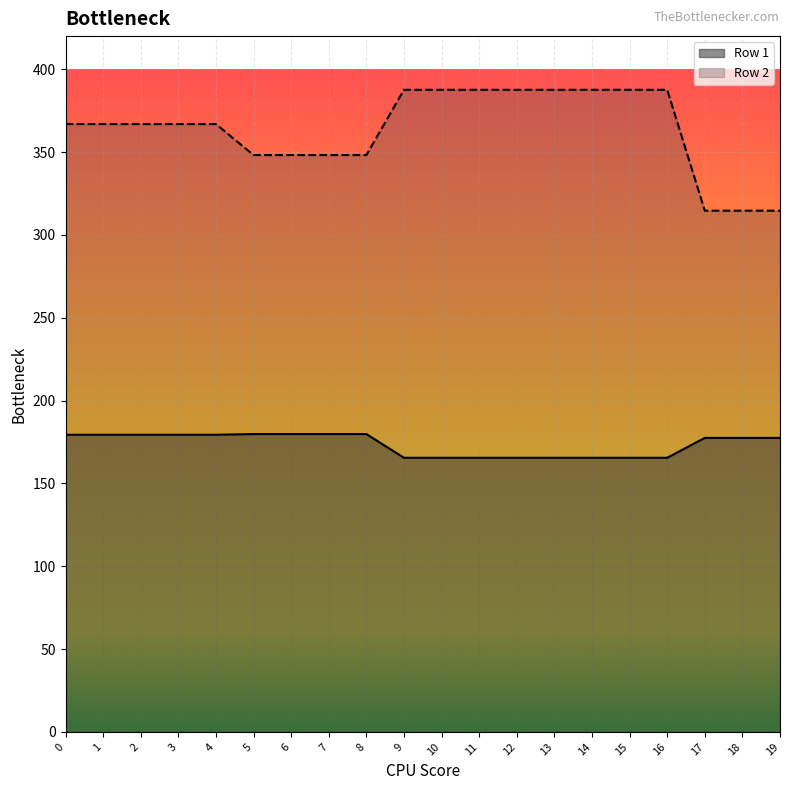

Does the chart display data point markers on the line(s)?

No